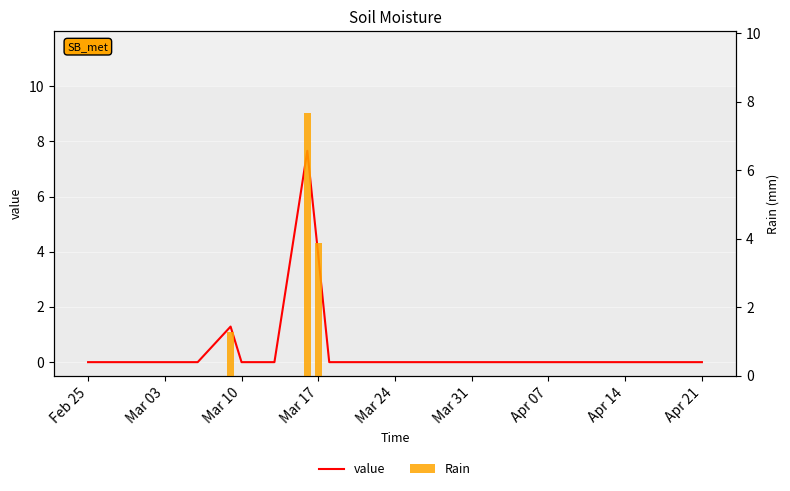

Which label corresponds to the smallest value in the chart?

Feb 25